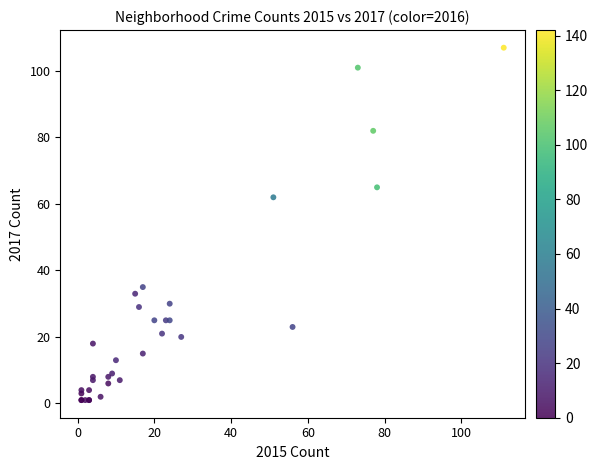

What Y value in the scatter plot is closest to 54?

62